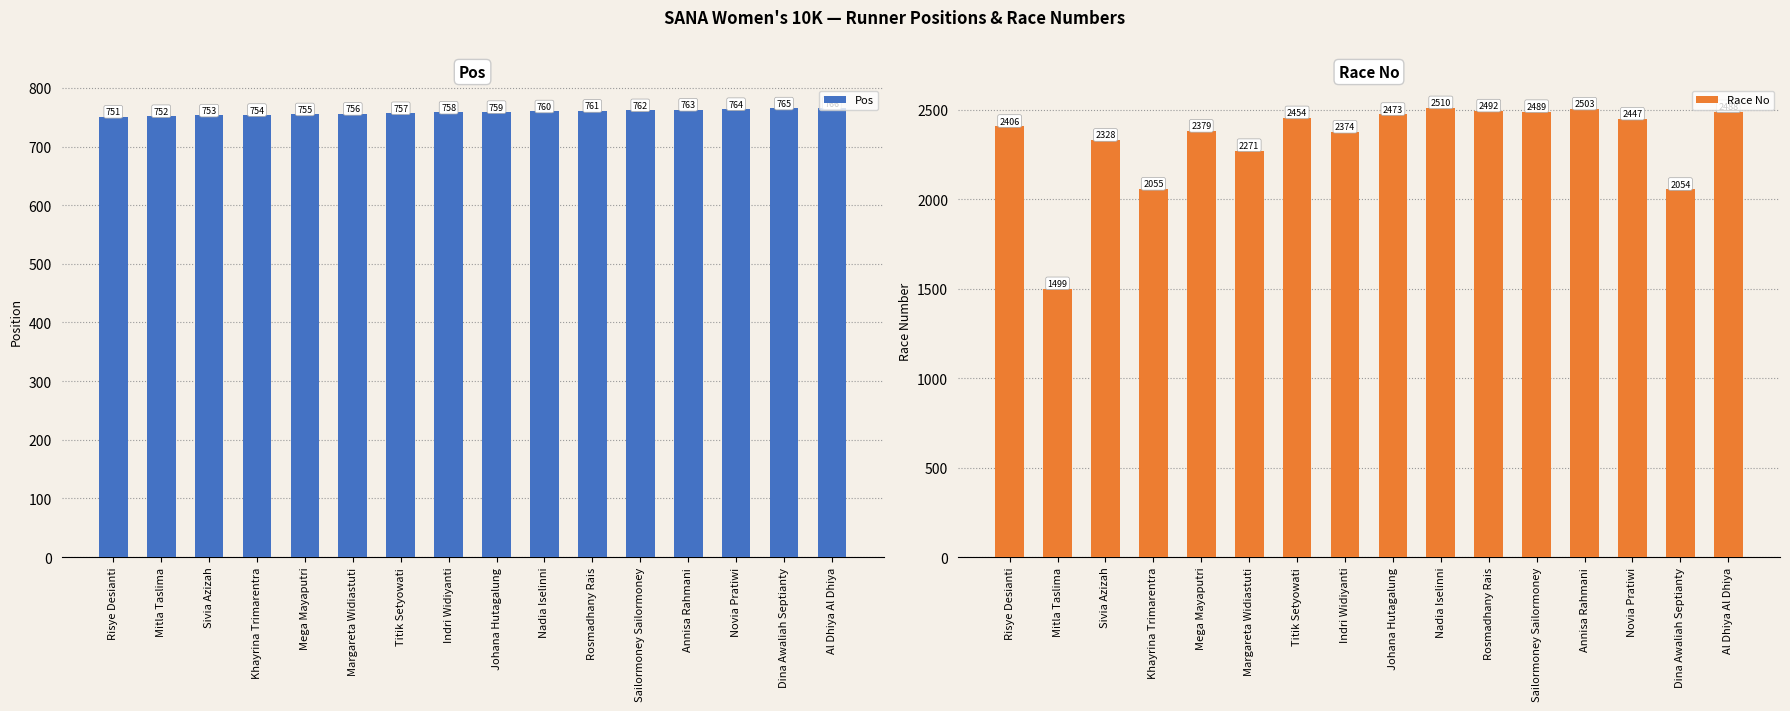

What is the difference between the second highest and second lowest values in the Pos series?

13